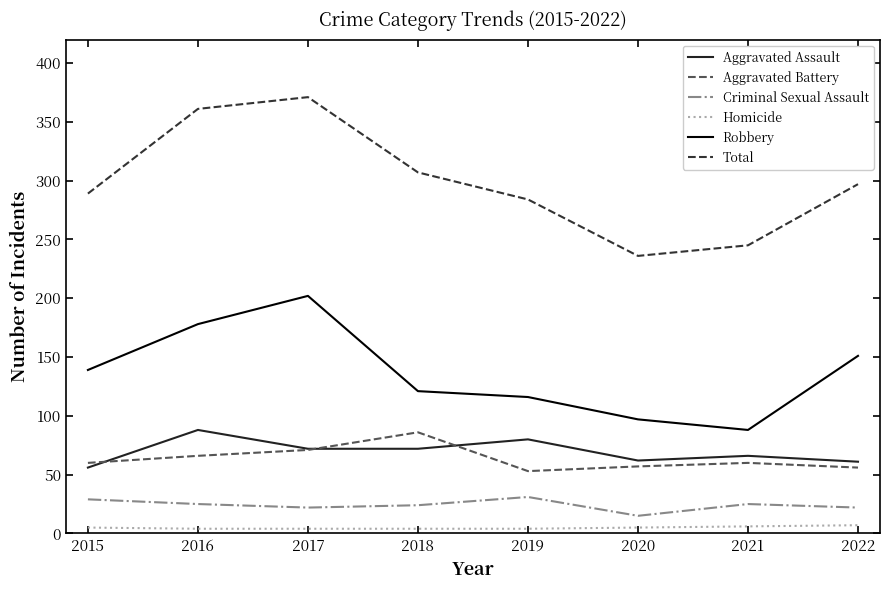

Between 2018 and 2021, which series saw the biggest shift?

Total